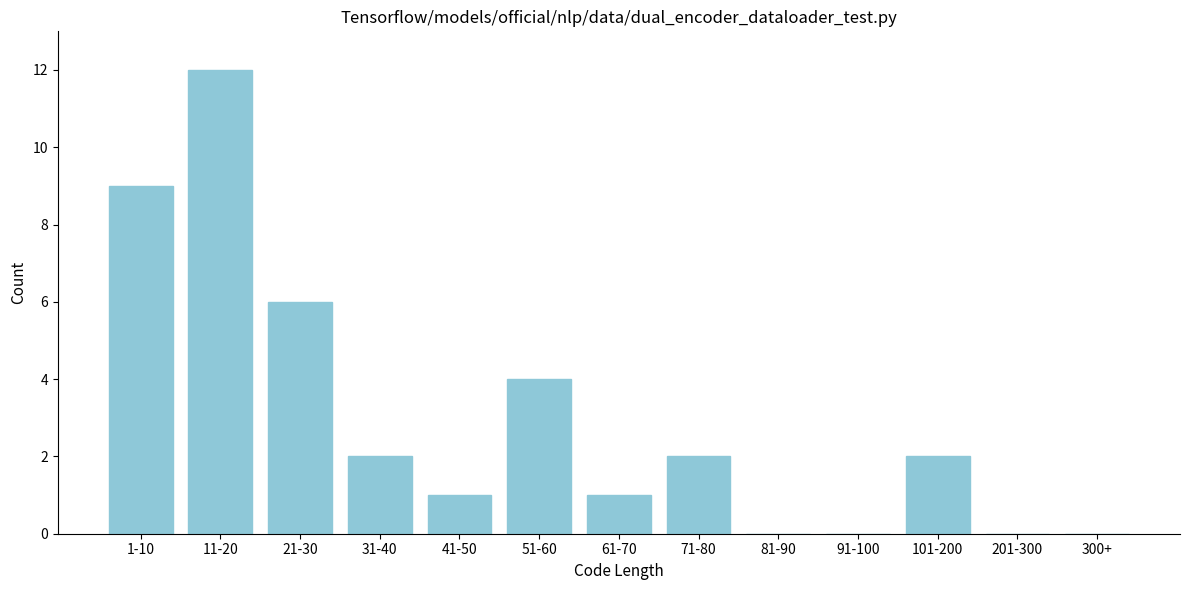

Reading left to right, what are all the values shown in this chart?

1-10=9	11-20=12	21-30=6	31-40=2	41-50=1	51-60=4	61-70=1	71-80=2	81-90=0	91-100=0	101-200=2	201-300=0	300+=0